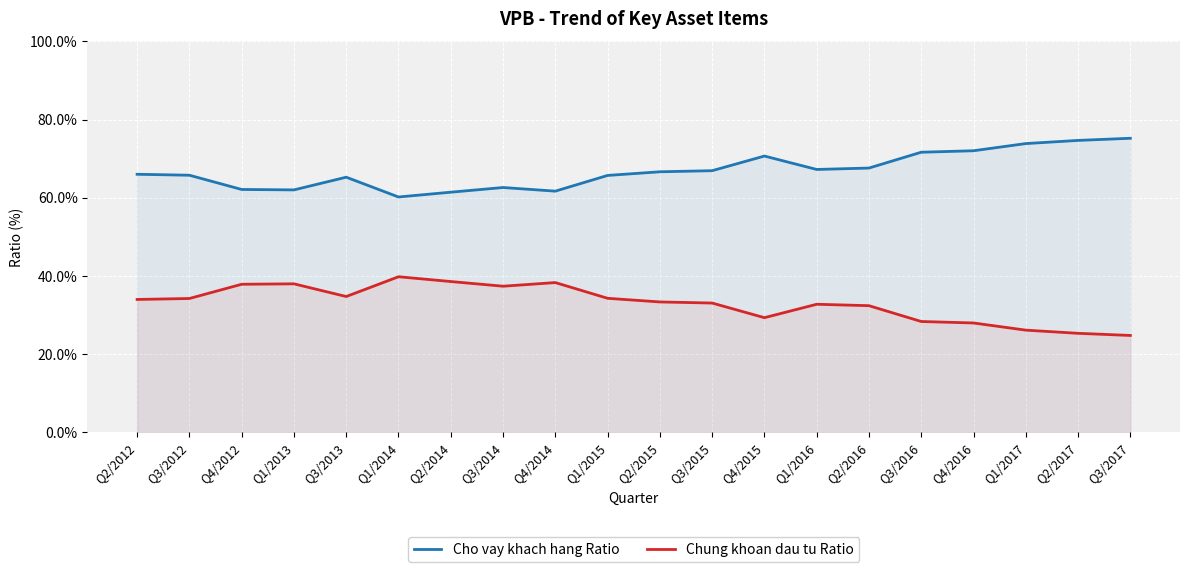

What is the smallest value displayed?

24.8